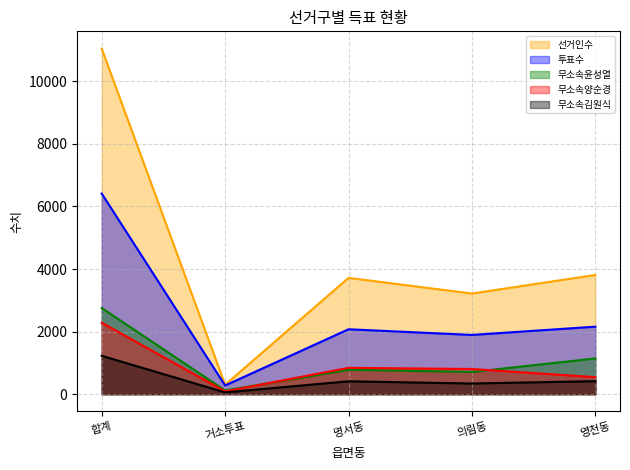

True or false: 투표수 and 무소속김원식 cross at least once.

False